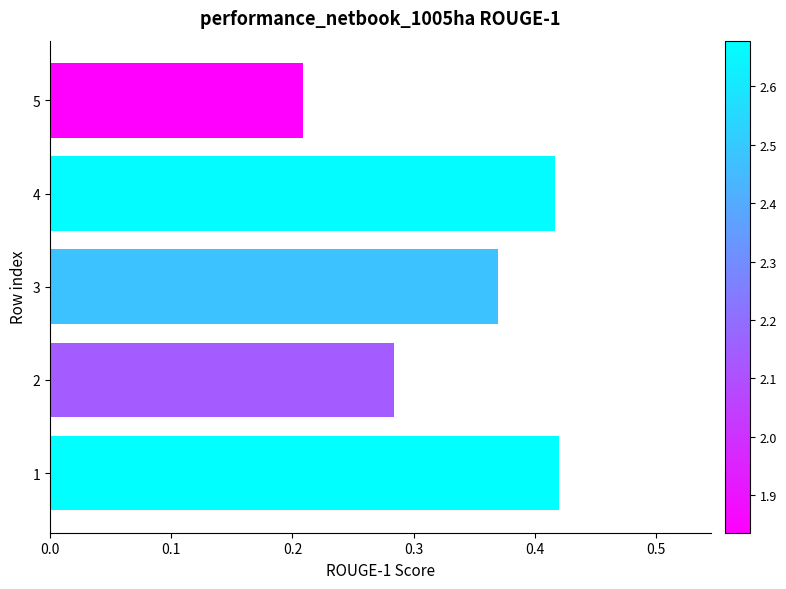

What is the sum of the values at 3 and 4?

0.8